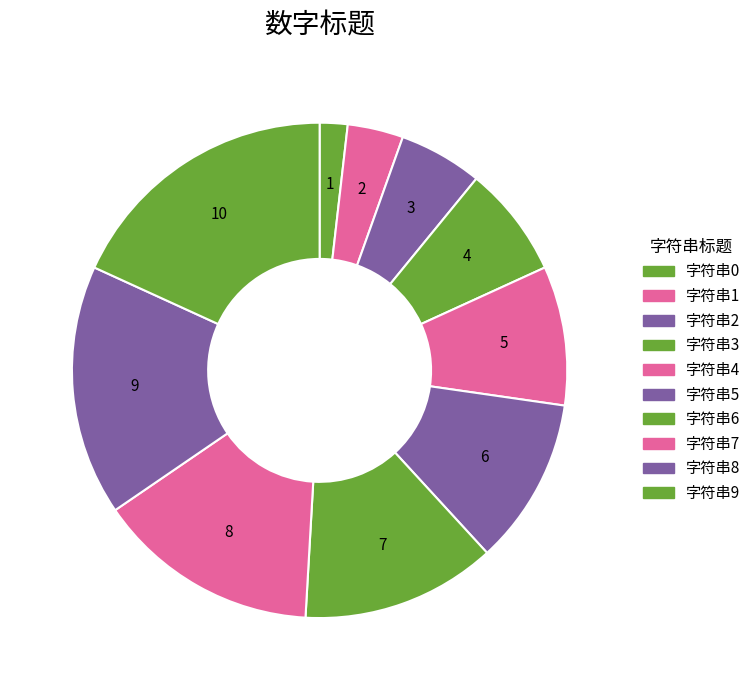

Does 字符串2 account for over 50% of the chart?

No